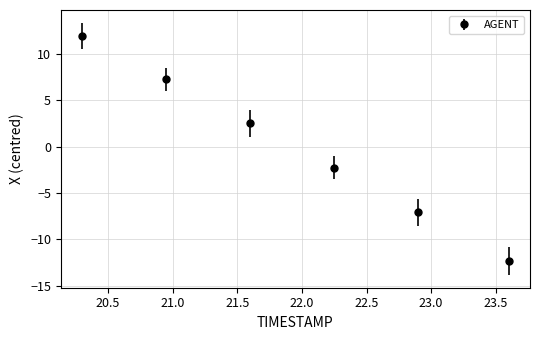

What is the smallest value displayed?

-12.3